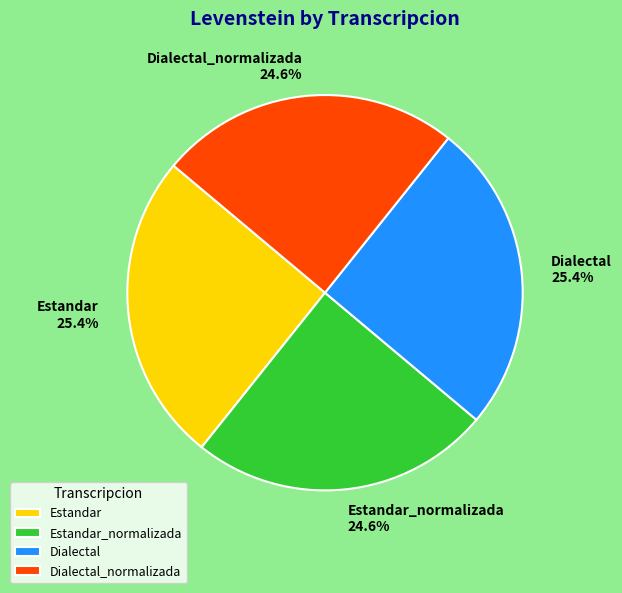

To the nearest percent, what is the average slice percentage?

25%